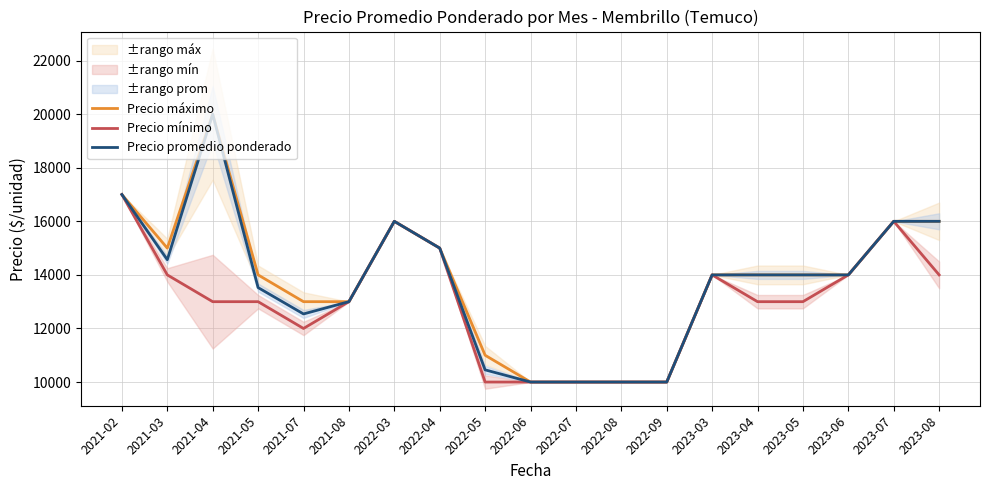

At which label does Precio máximo first exceed 14000?

2021-02